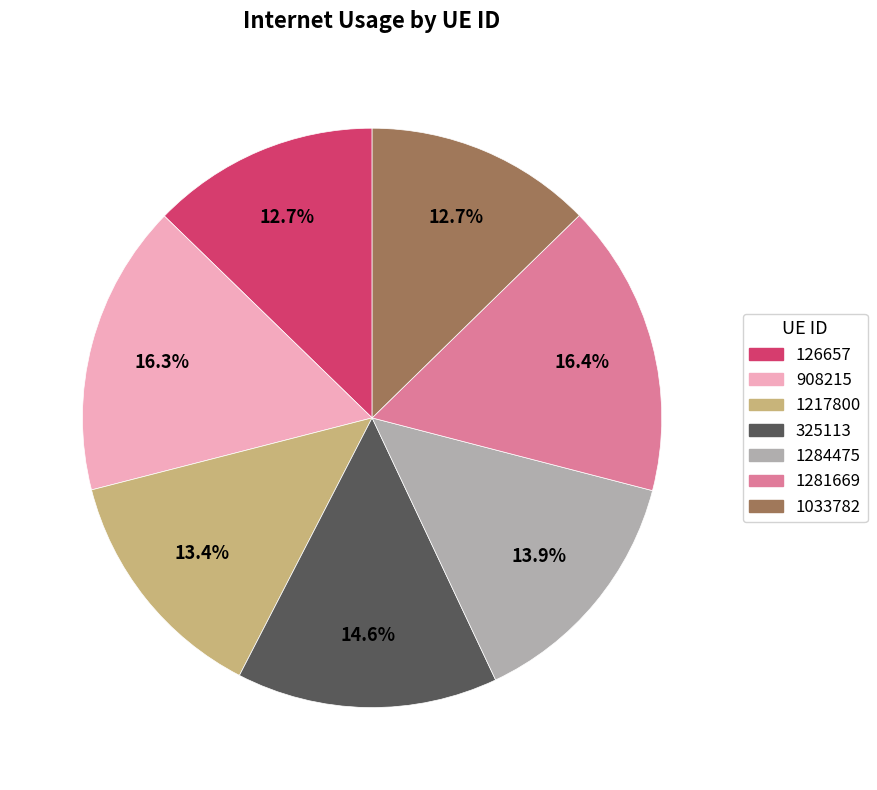

Does any single category account for the majority?

No